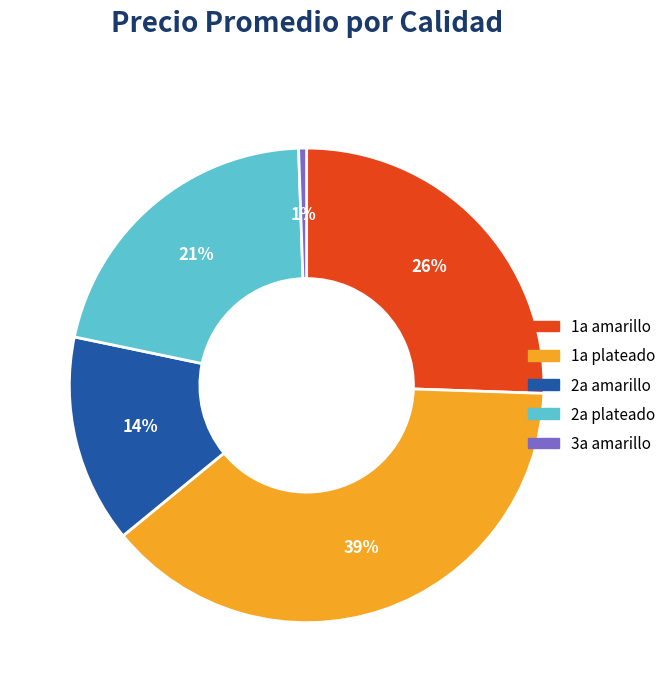

To the nearest percent, what is the average slice percentage?

20%